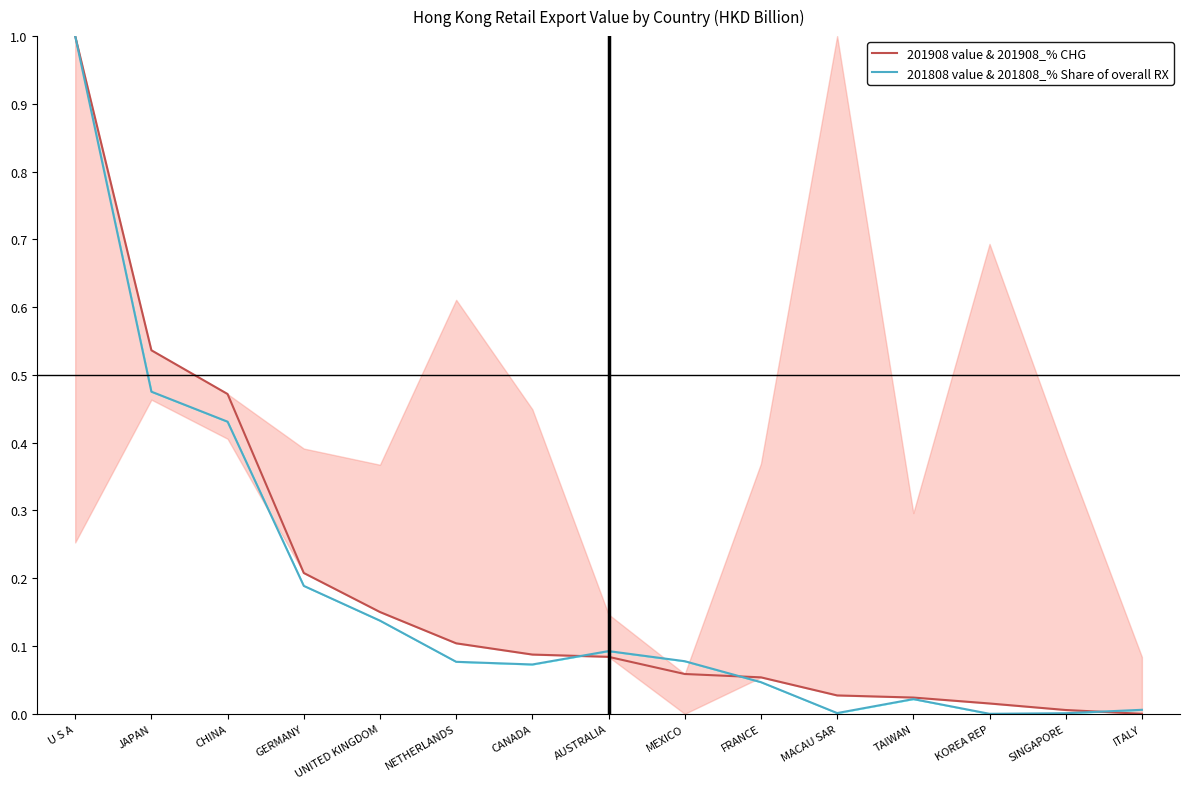

At how many categories does at least one series exceed 0?

15